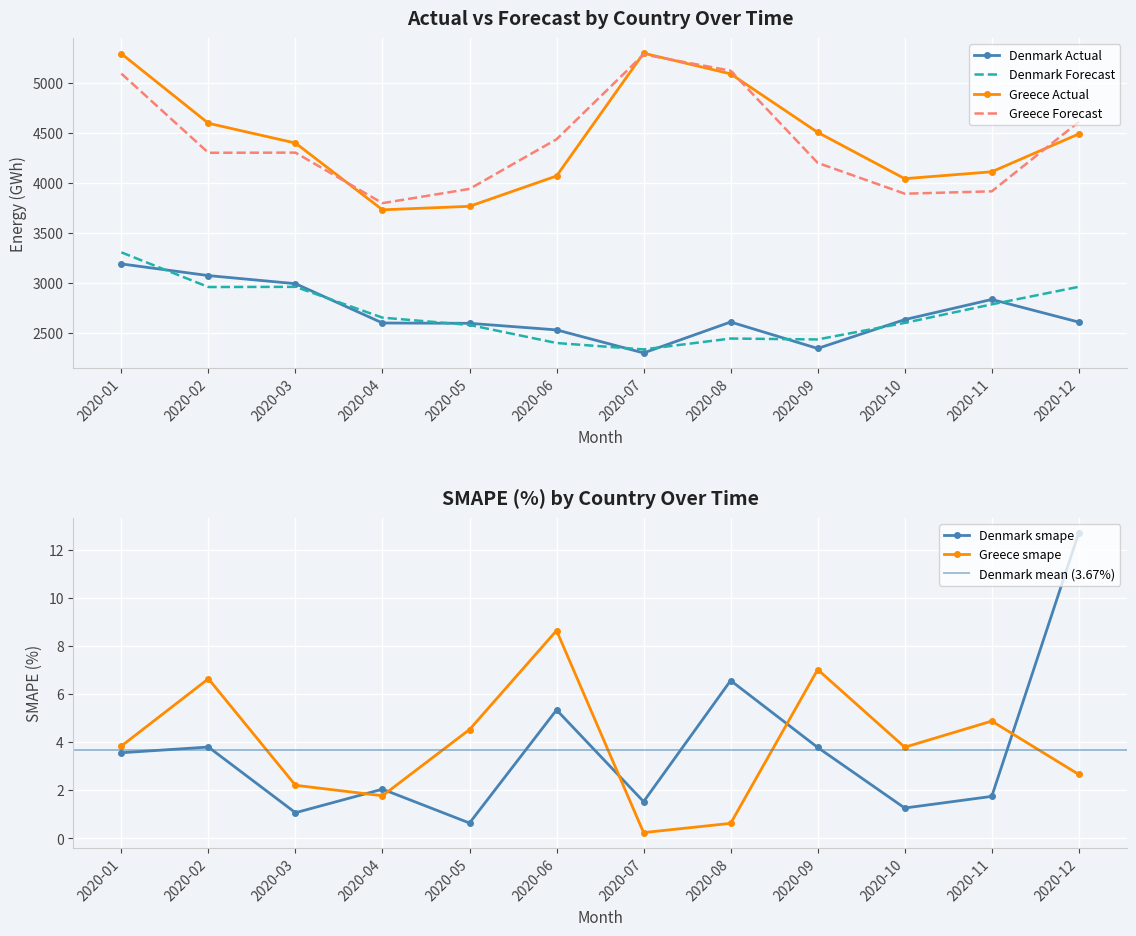

At which category does the chart reach its minimum across all series?

2020-07